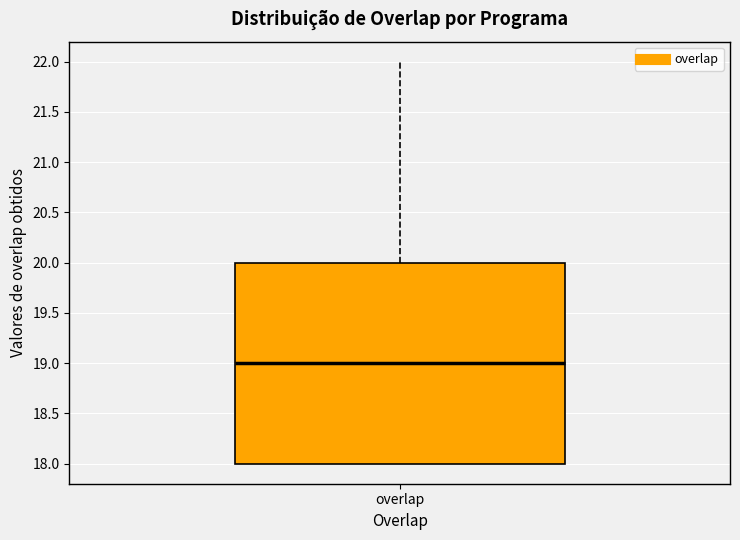

Where is the lower edge of the box for overlap on the y-axis? The values are not printed on the chart, so give them approximately, as read against the axis.

18